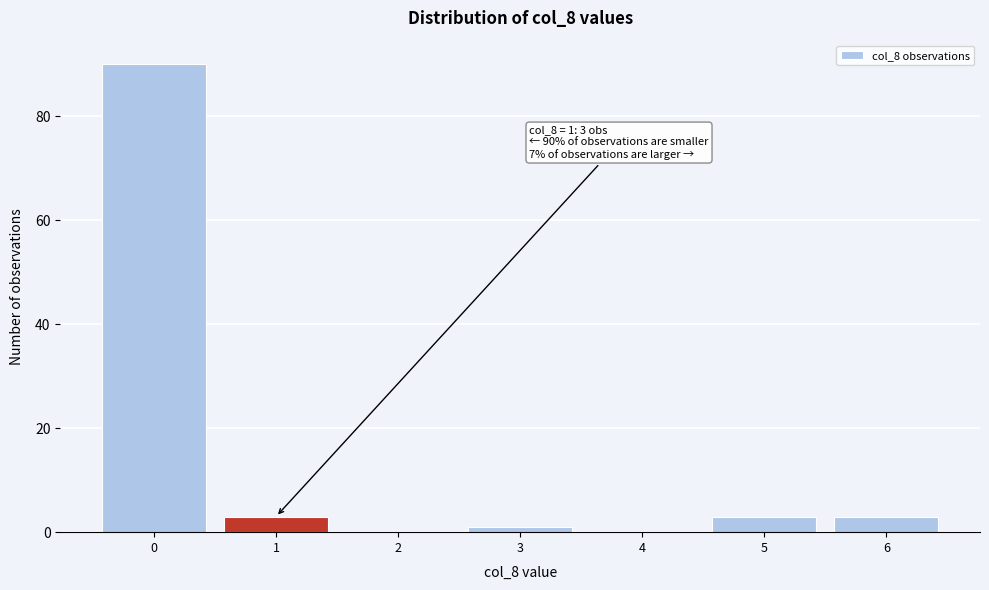

Reading right to left, list all the values displayed in this chart.

6=3	5=3	4=0	3=1	2=0	1=3	0=90